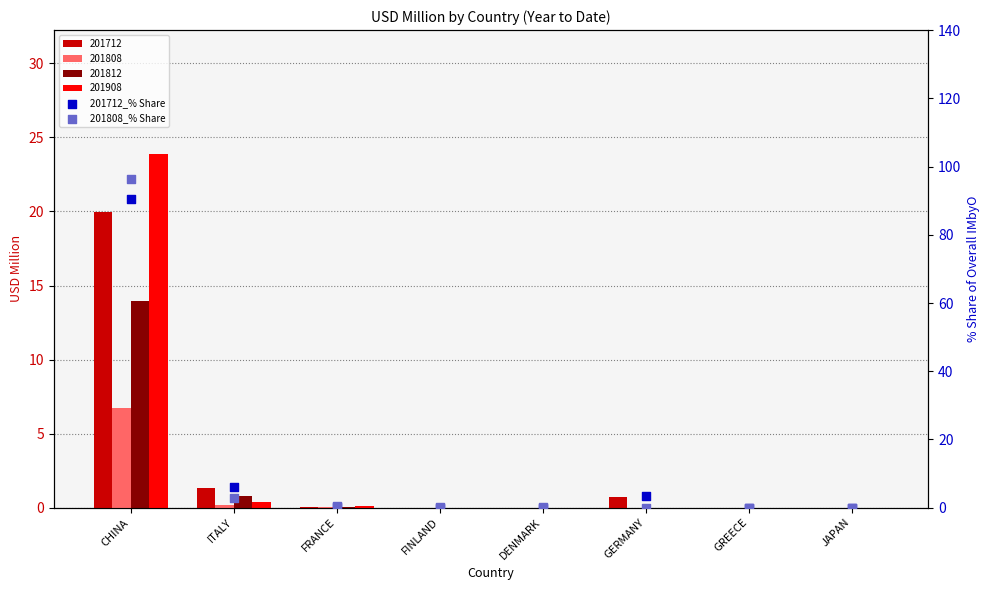

At how many categories does at least one series exceed 49?

1